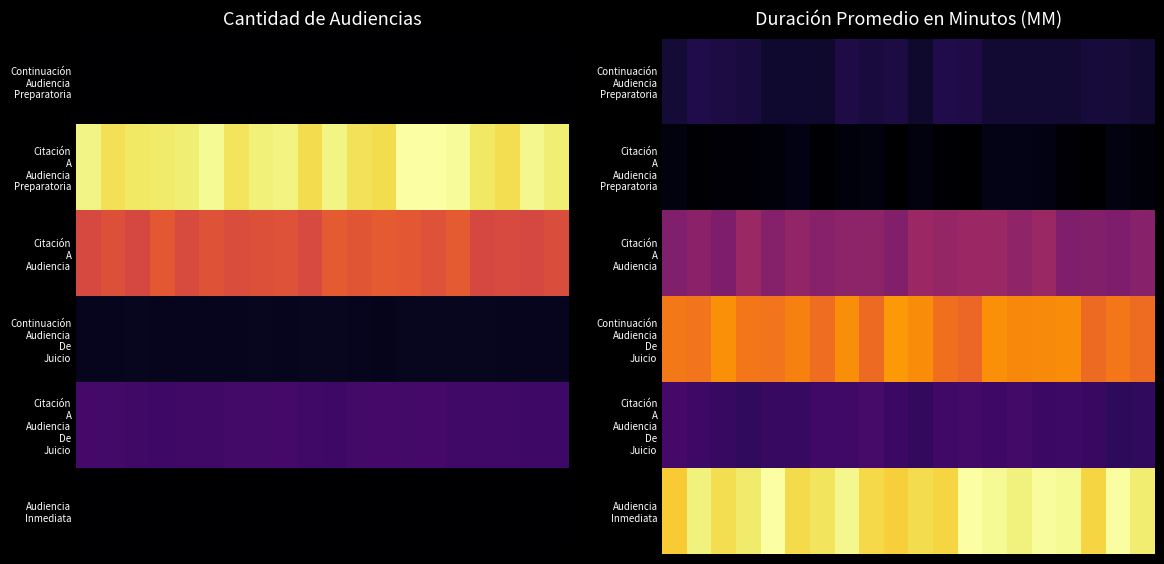

What is the difference between the maximum and second lowest values in the Citación A Audiencia Preparatoria series?

1.4